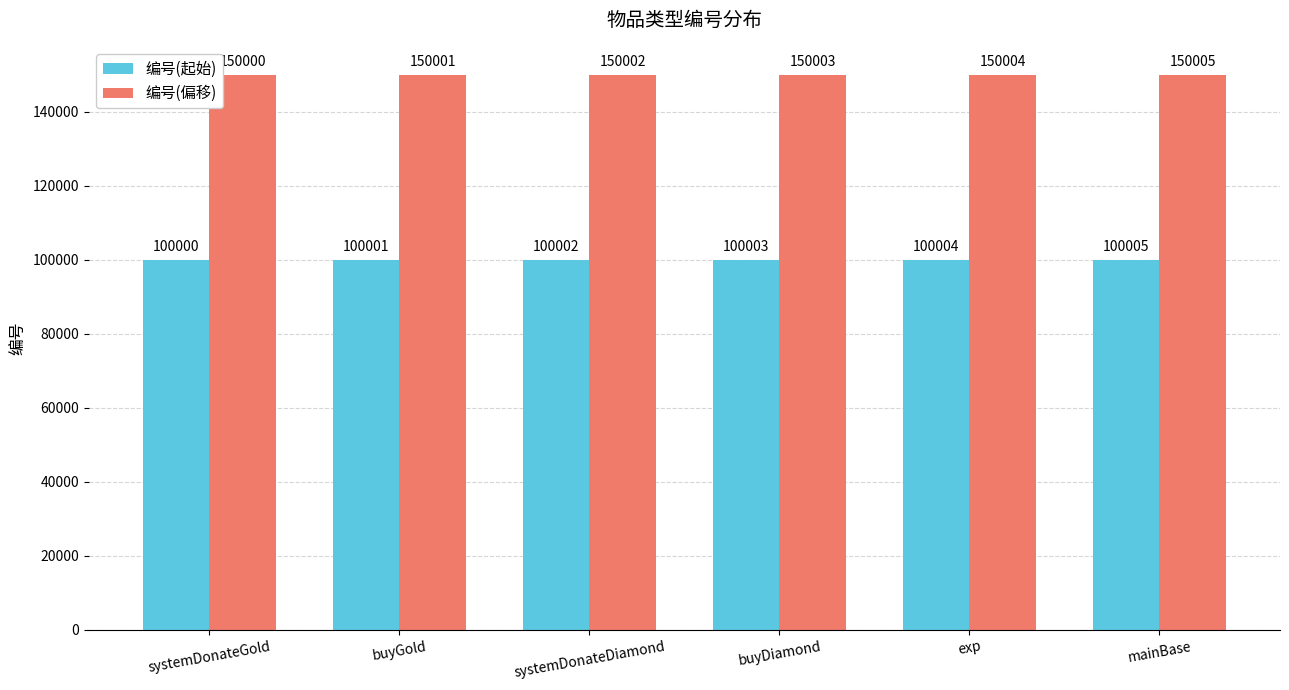

What is the sum of the 编号(偏移) values at mainBase and buyDiamond?

300008